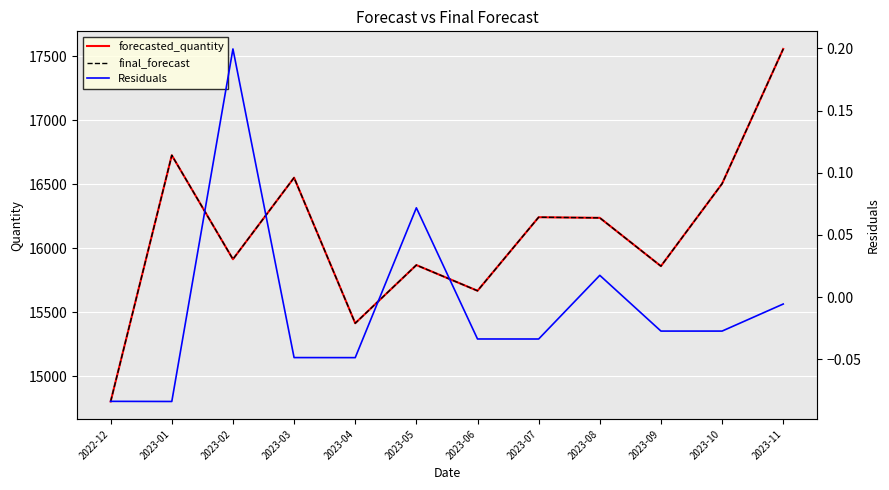

Which series changed the most between 2023-01 and 2023-10?

forecasted_quantity